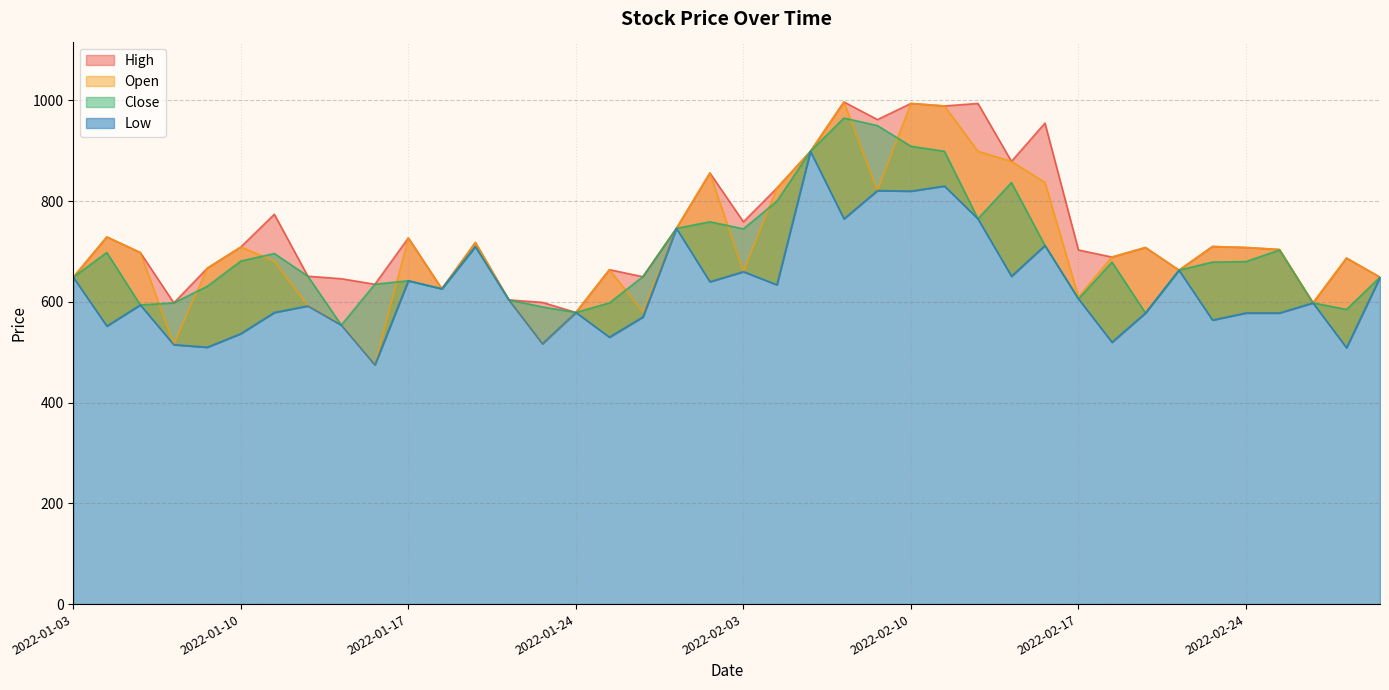

Reading left to right, what are all the values shown in this chart?

Close: 2022-01-03=649	2022-01-04=698	2022-01-05=594	2022-01-06=598	2022-01-07=631	2022-01-10=681	2022-01-11=696	2022-01-12=651	2022-01-13=554	2022-01-14=635	2022-01-17=642	2022-01-18=626	2022-01-19=710	2022-01-20=604	2022-01-21=590	2022-01-24=579	2022-01-25=598	2022-01-26=650	2022-01-27=746	2022-01-28=759	2022-02-03=745	2022-02-04=800	2022-02-07=899	2022-02-08=965	2022-02-09=950	2022-02-10=909	2022-02-11=899	2022-02-14=765	2022-02-15=837	2022-02-16=712	2022-02-17=606	2022-02-18=679	2022-02-21=578	2022-02-22=663	2022-02-23=679	2022-02-24=680	2022-02-25=703	2022-02-28=598	2022-03-02=585	2022-03-03=649
Open: 2022-01-03=649	2022-01-04=729	2022-01-05=698	2022-01-06=516	2022-01-07=667	2022-01-10=709	2022-01-11=681	2022-01-12=592	2022-01-13=556	2022-01-14=475	2022-01-17=727	2022-01-18=626	2022-01-19=718	2022-01-20=604	2022-01-21=517	2022-01-24=579	2022-01-25=664	2022-01-26=580	2022-01-27=746	2022-01-28=856	2022-02-03=660	2022-02-04=826	2022-02-07=899	2022-02-08=997	2022-02-09=821	2022-02-10=994	2022-02-11=989	2022-02-14=899	2022-02-15=879	2022-02-16=837	2022-02-17=610	2022-02-18=689	2022-02-21=708	2022-02-22=663	2022-02-23=710	2022-02-24=708	2022-02-25=704	2022-02-28=598	2022-03-02=687	2022-03-03=649
High: 2022-01-03=649	2022-01-04=729	2022-01-05=698	2022-01-06=598	2022-01-07=667	2022-01-10=709	2022-01-11=774	2022-01-12=651	2022-01-13=646	2022-01-14=635	2022-01-17=727	2022-01-18=626	2022-01-19=718	2022-01-20=604	2022-01-21=599	2022-01-24=579	2022-01-25=664	2022-01-26=650	2022-01-27=746	2022-01-28=856	2022-02-03=759	2022-02-04=826	2022-02-07=899	2022-02-08=997	2022-02-09=962	2022-02-10=994	2022-02-11=989	2022-02-14=994	2022-02-15=879	2022-02-16=955	2022-02-17=703	2022-02-18=689	2022-02-21=708	2022-02-22=663	2022-02-23=710	2022-02-24=708	2022-02-25=704	2022-02-28=598	2022-03-02=687	2022-03-03=649
Low: 2022-01-03=649	2022-01-04=552	2022-01-05=594	2022-01-06=515	2022-01-07=510	2022-01-10=537	2022-01-11=579	2022-01-12=592	2022-01-13=554	2022-01-14=475	2022-01-17=642	2022-01-18=626	2022-01-19=710	2022-01-20=604	2022-01-21=517	2022-01-24=579	2022-01-25=530	2022-01-26=570	2022-01-27=746	2022-01-28=640	2022-02-03=660	2022-02-04=634	2022-02-07=899	2022-02-08=765	2022-02-09=821	2022-02-10=820	2022-02-11=830	2022-02-14=765	2022-02-15=651	2022-02-16=712	2022-02-17=606	2022-02-18=520	2022-02-21=578	2022-02-22=663	2022-02-23=564	2022-02-24=578	2022-02-25=578	2022-02-28=598	2022-03-02=509	2022-03-03=649